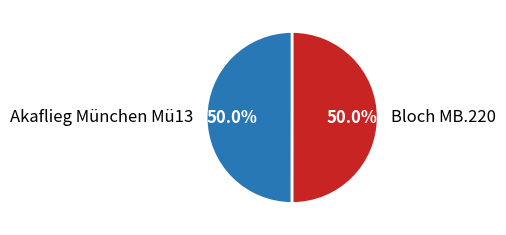

What is the ratio of the value at Bloch MB.220 to the value at Akaflieg München Mü13?

1.0